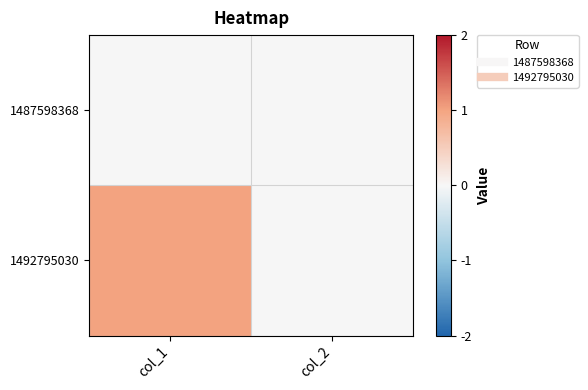

Which series changed the most between col_1 and col_2?

1492795030